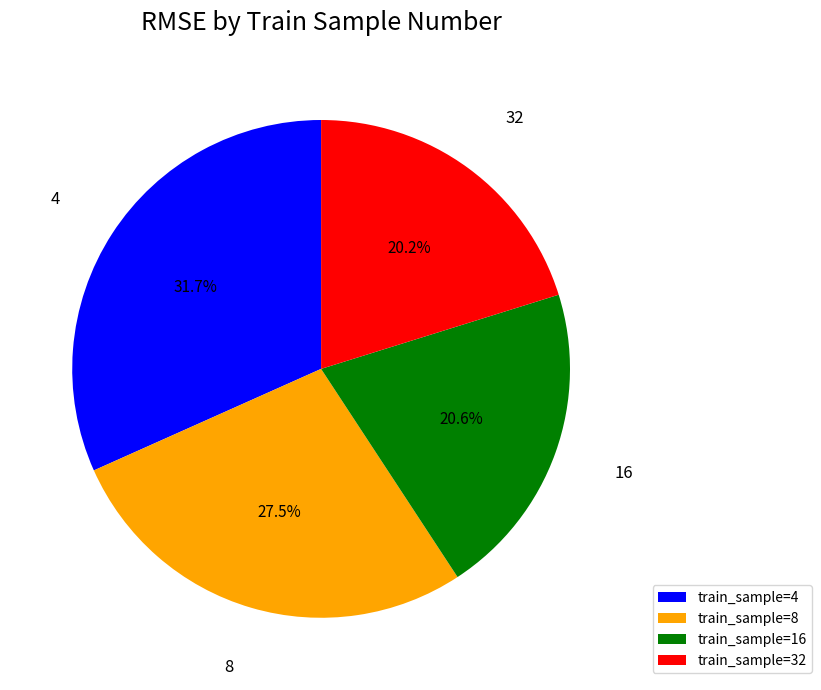

Which slice is the largest?

train_sample=4